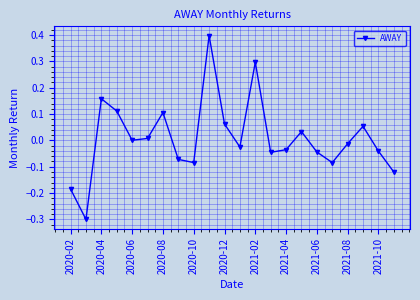

How many interior local peaks (higher than both neighbors) does the data have?

6